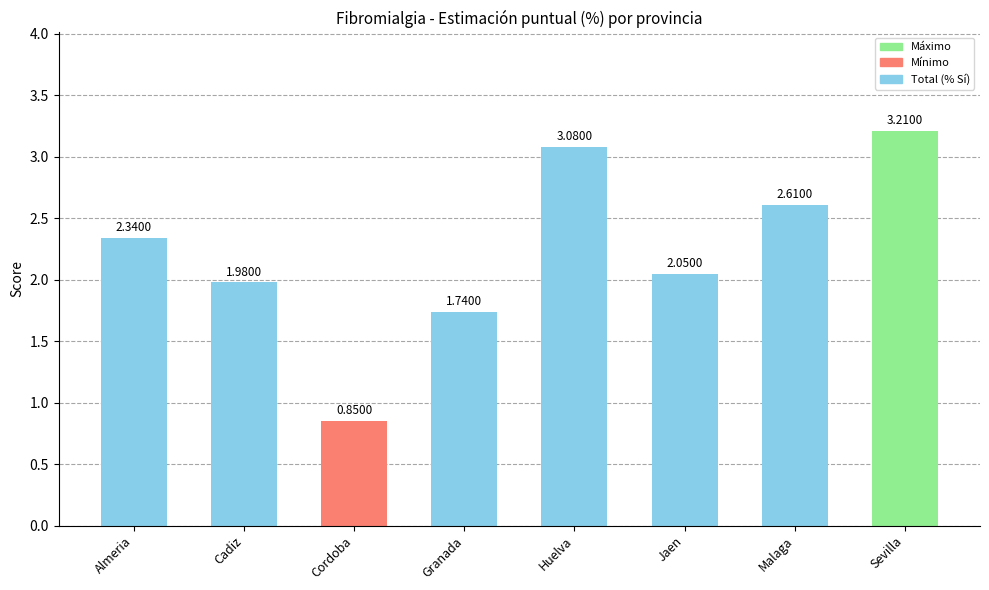

Where is the data nearest to the value 2?

Cadiz